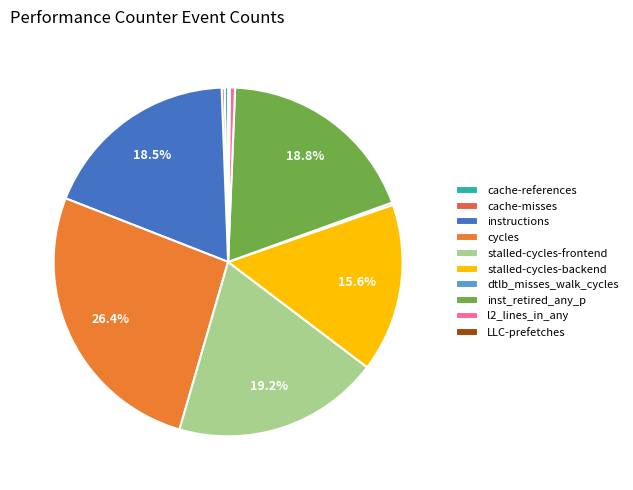

Count the number of slices in the pie.

10